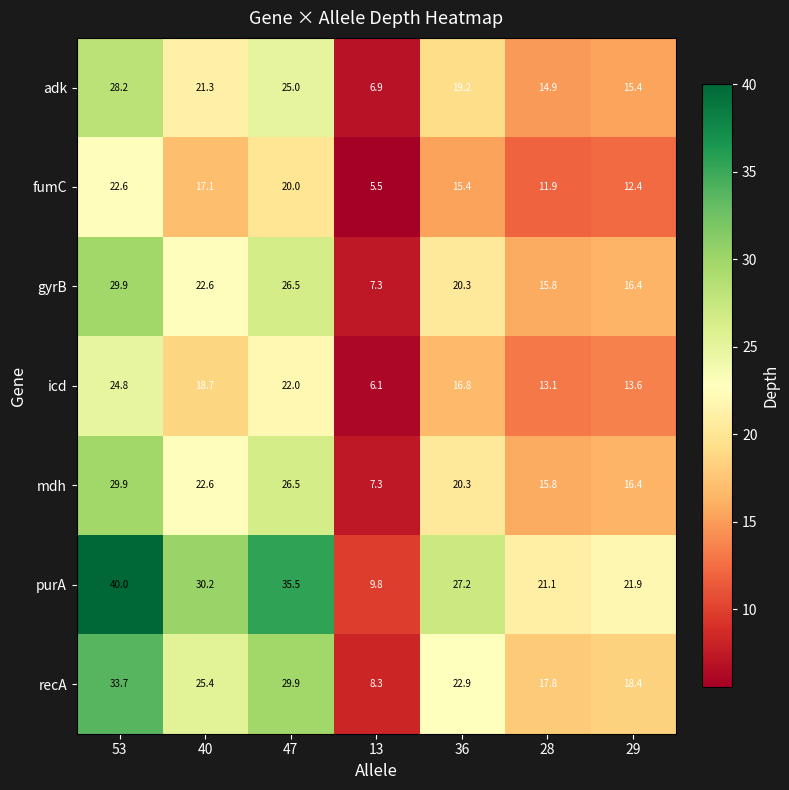

At which category does the chart reach its minimum across all series?

13